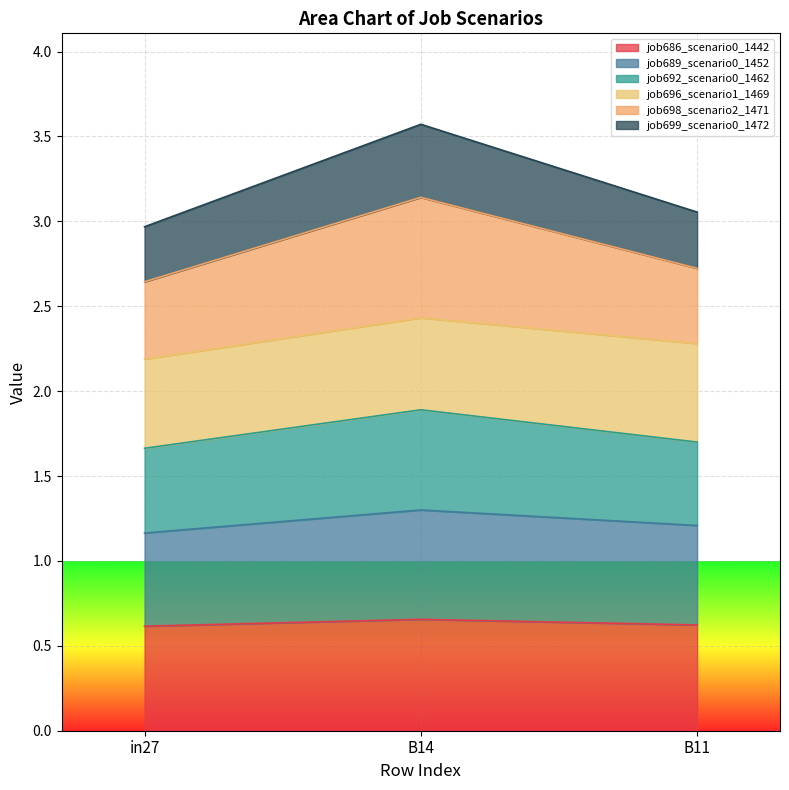

How many lines are shown in the chart?

6